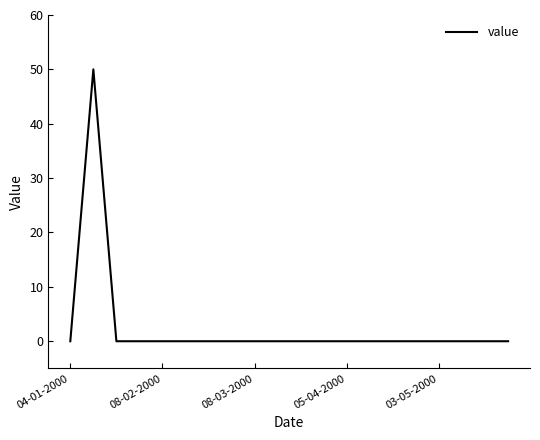

What is the maximum value shown in the chart?

50